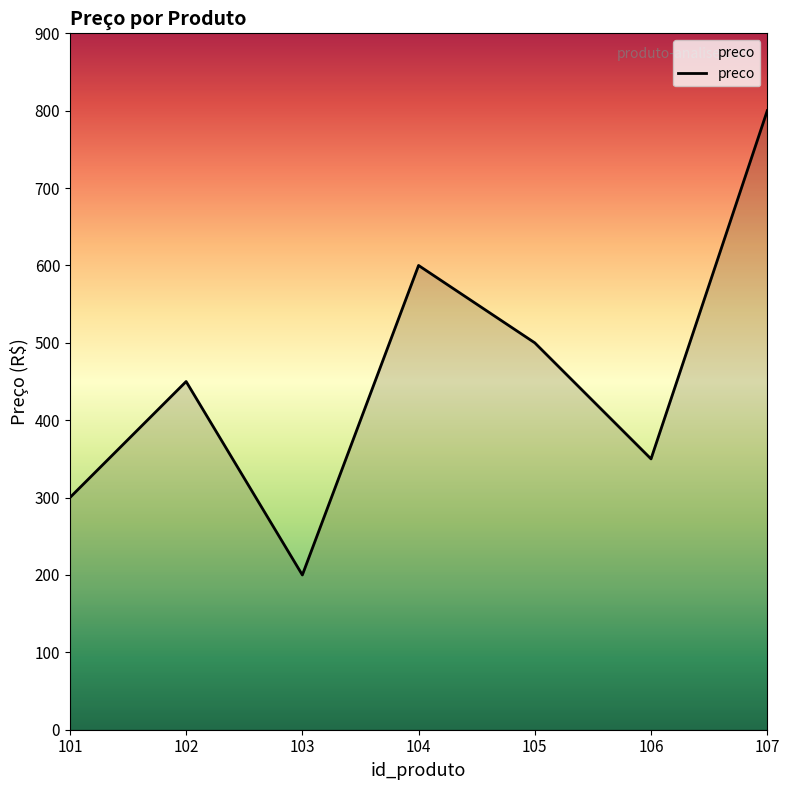

Reading left to right, extract all data points from this chart.

300	450	200	600	500	350	800